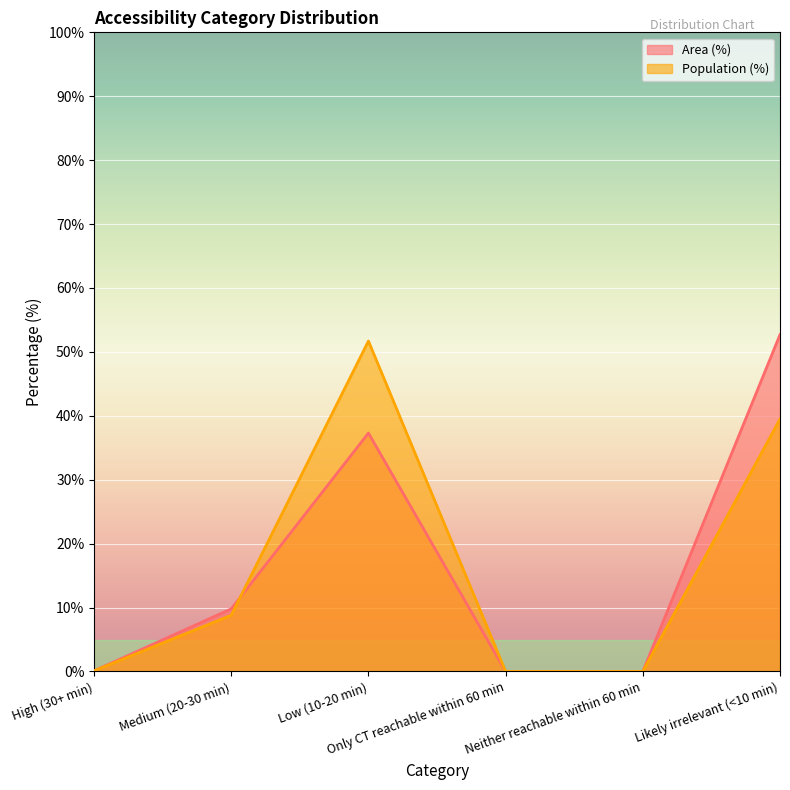

The Area (%) series shows 0.0 at Only CT reachable within 60 min. True or false?

True